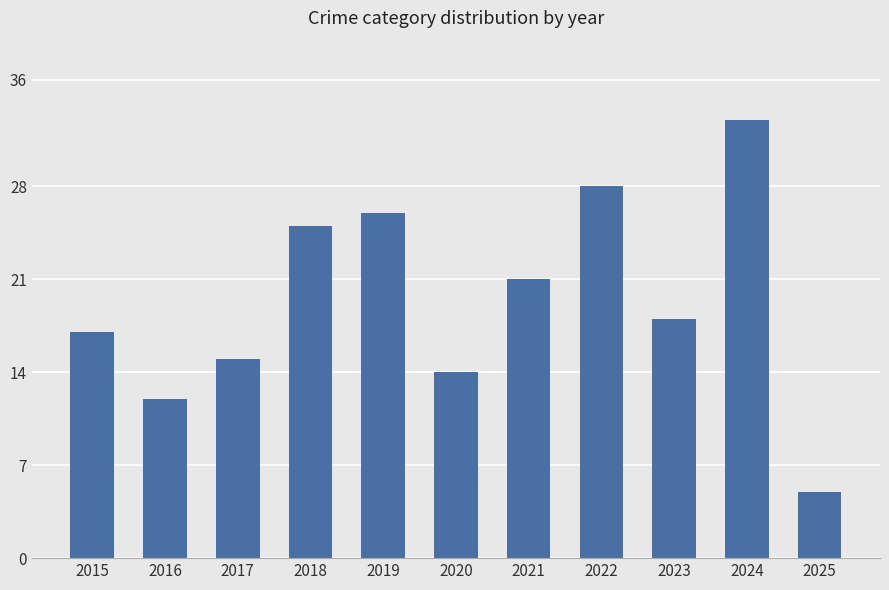

Rank the categories by value from lowest to highest.

2025, 2016, 2020, 2017, 2015, 2023, 2021, 2018, 2019, 2022, 2024